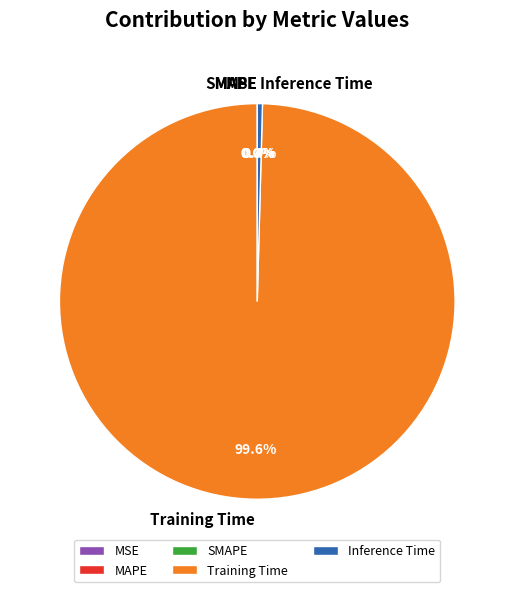

To the nearest percent, what is the difference between the largest and smallest slice percentages?

100%